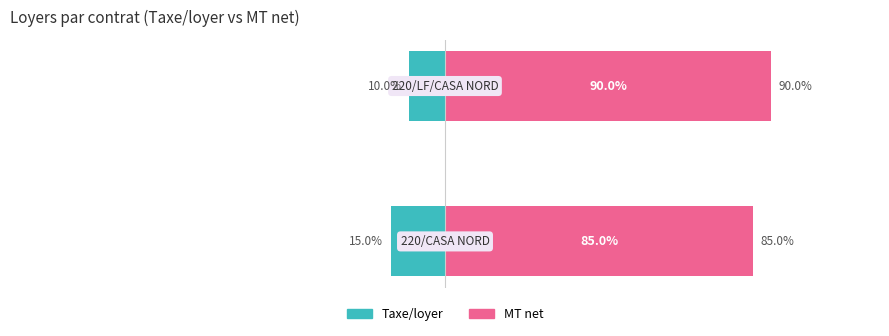

Which series changed the most between 0 and 1?

Taxe/loyer